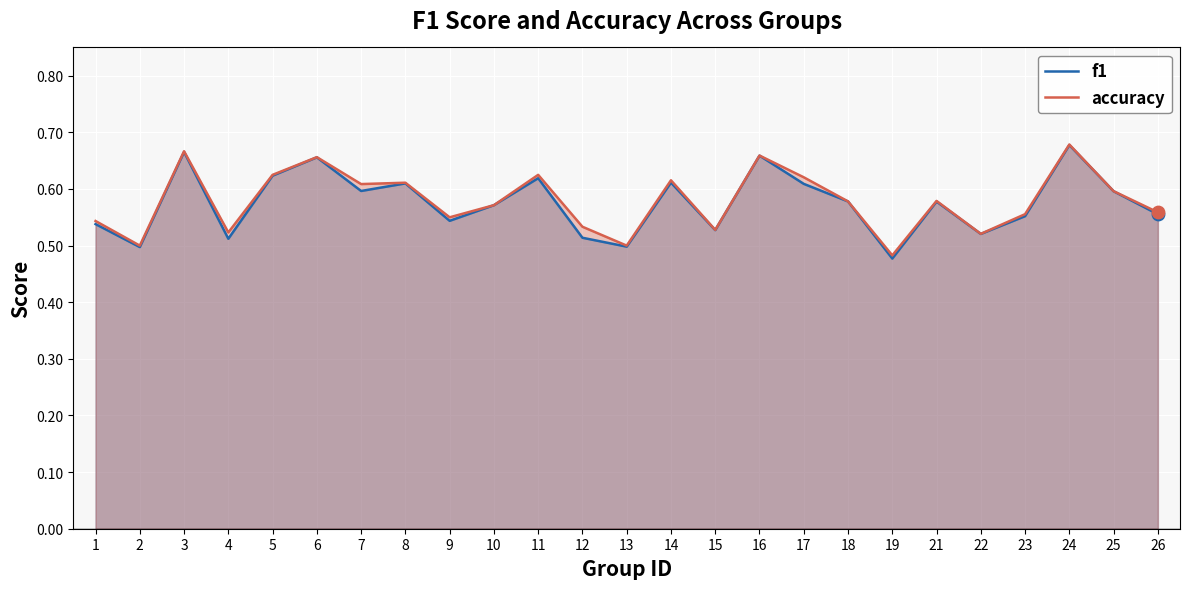

Which series has the largest Y range (max minus min)?

f1